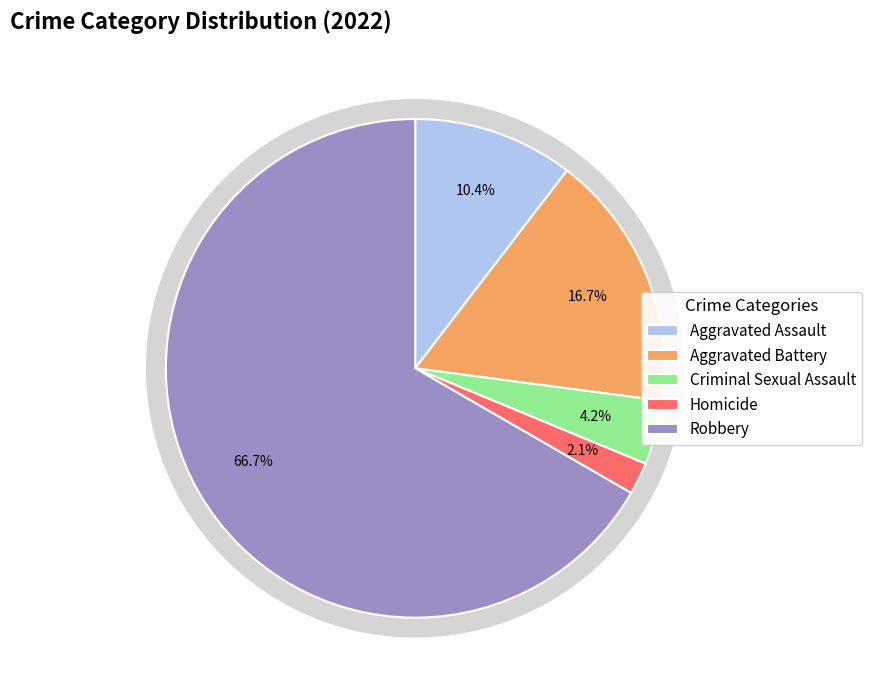

To the nearest percent, what portion does Homicide represent?

2%